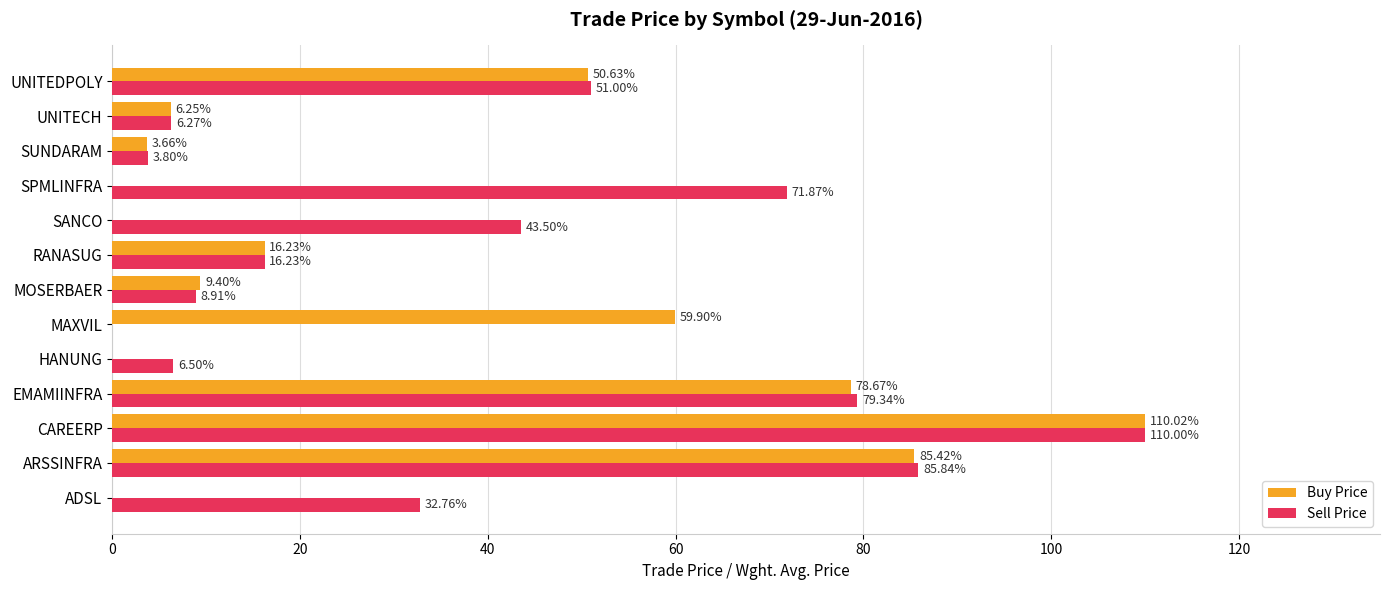

What is the greatest value displayed?

110.0